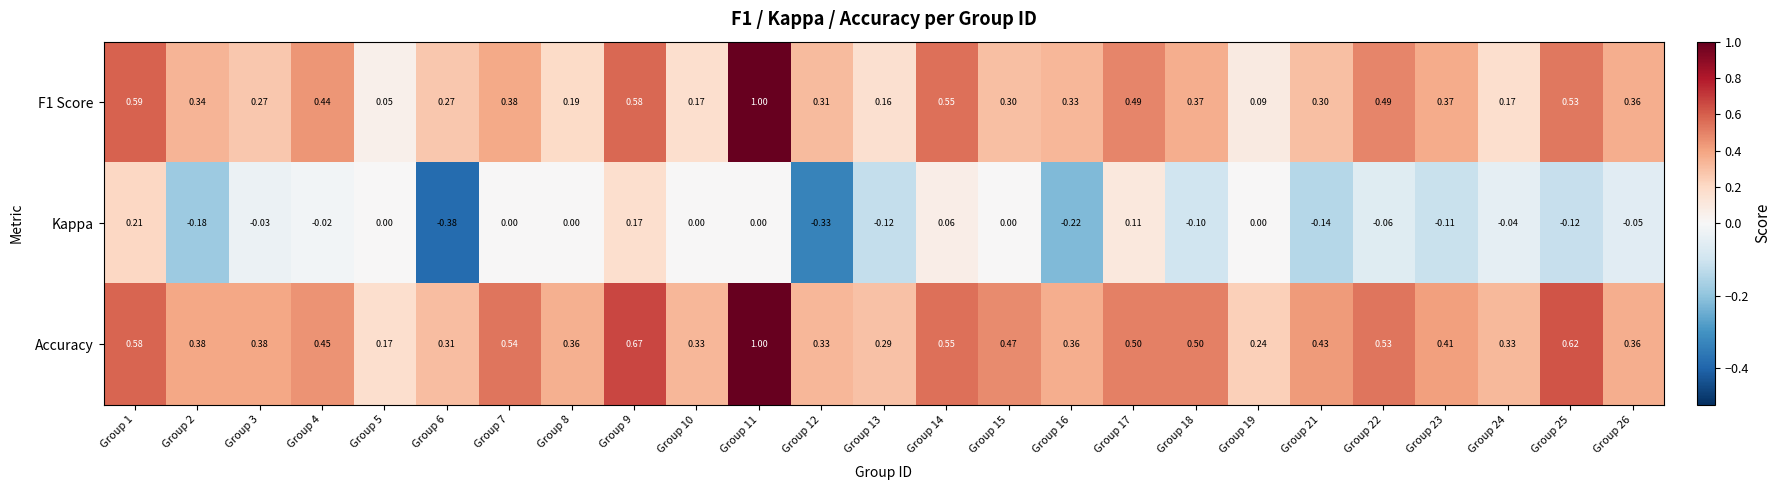

Between Group 12 and Group 26, which series saw the biggest shift?

Kappa